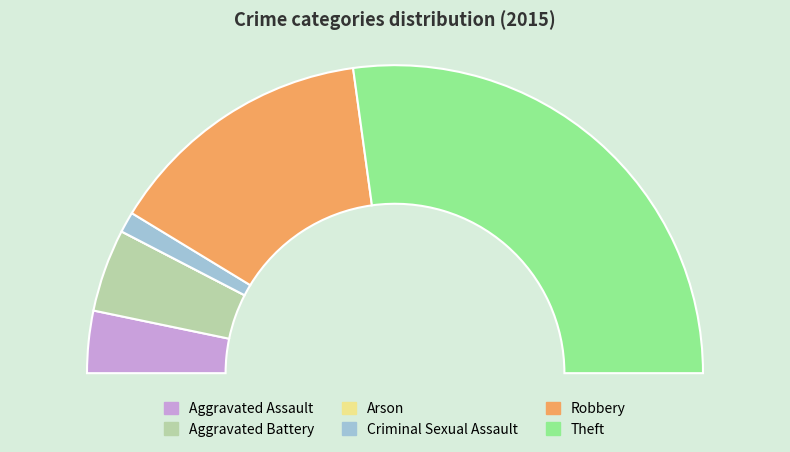

What is the majority slice?

Theft